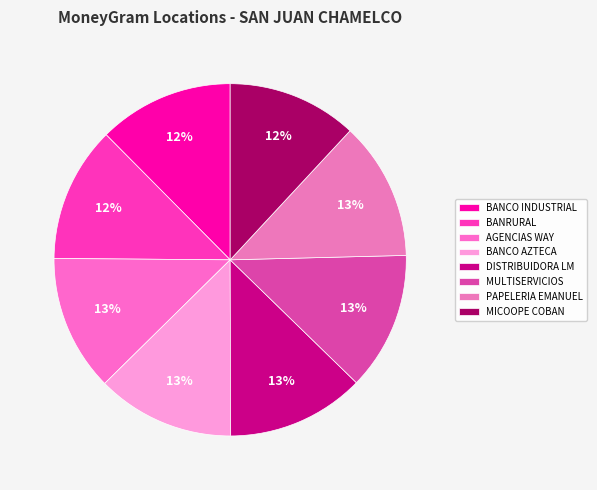

Does MICOOPE COBAN account for over 50% of the chart?

No